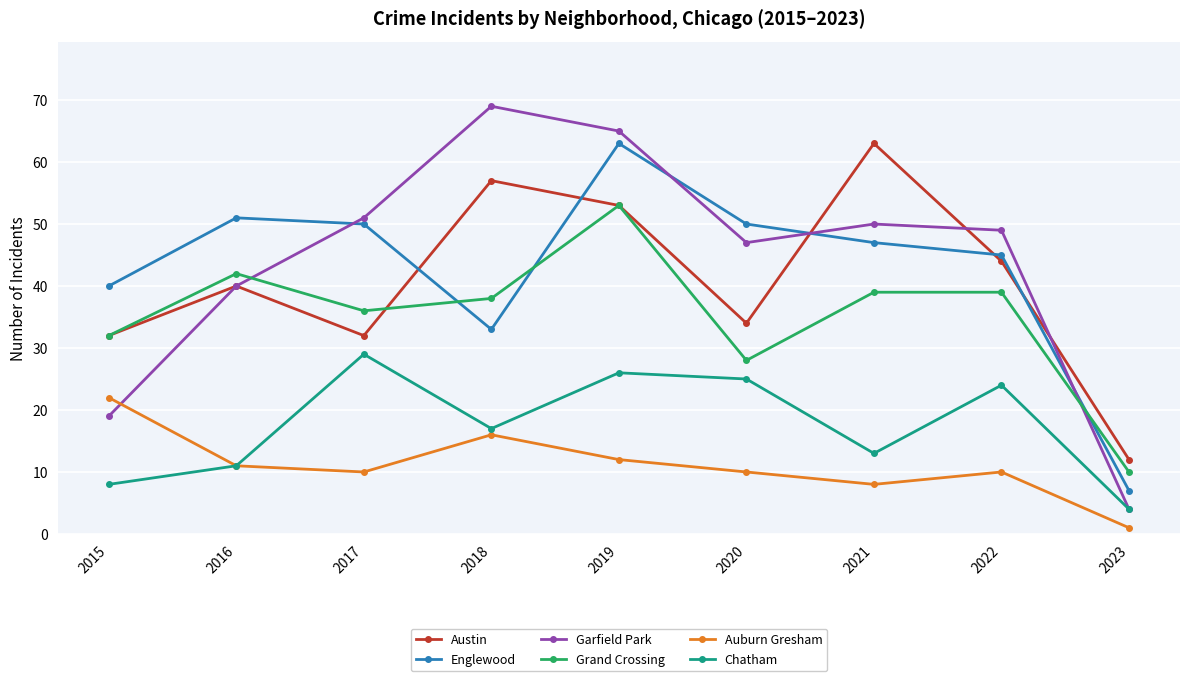

Which series ends up on top after the final intersection of Grand Crossing and Austin?

Austin